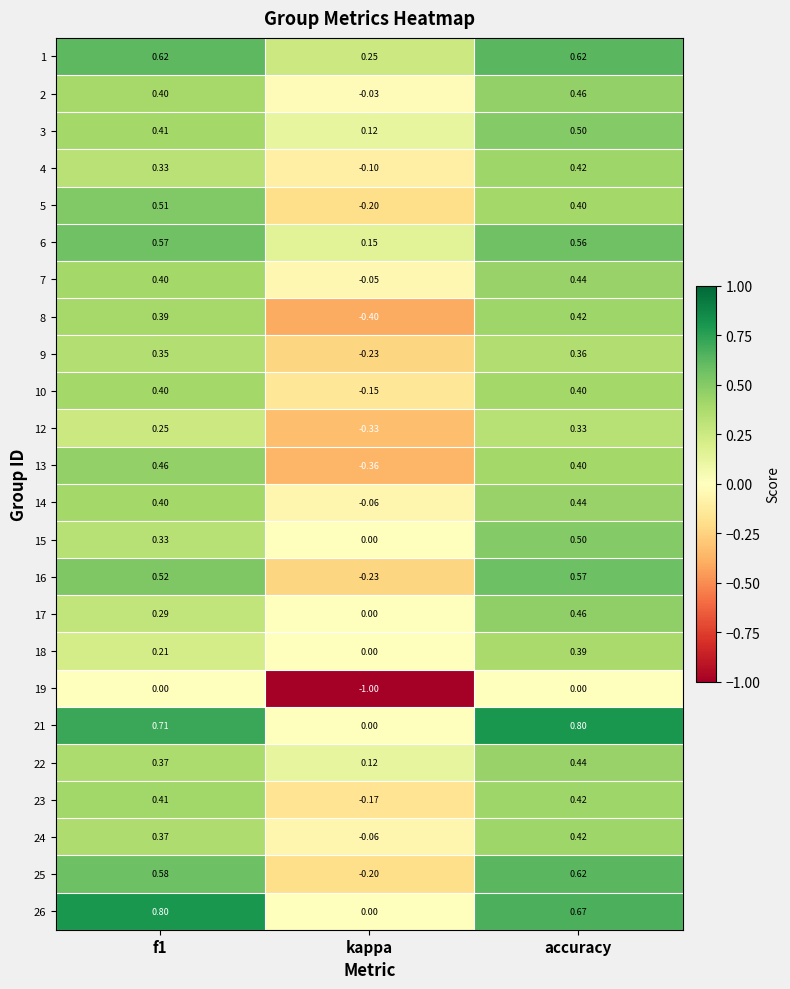

At which label is 13 closest to 0?

kappa